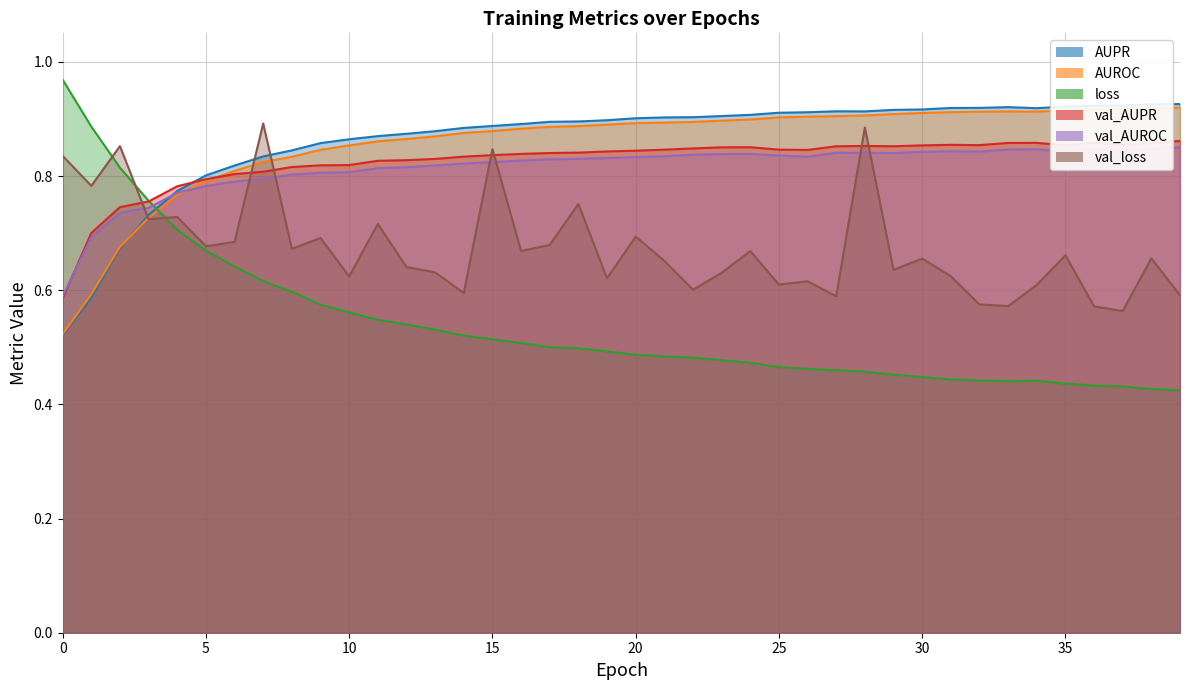

Rank the categories by AUPR value from lowest to highest.

0, 1, 2, 3, 4, 5, 6, 7, 8, 9, 10, 11, 12, 13, 14, 15, 16, 17, 18, 19, 20, 21, 22, 23, 24, 25, 26, 28, 27, 29, 30, 34, 31, 32, 33, 35, 36, 37, 38, 39